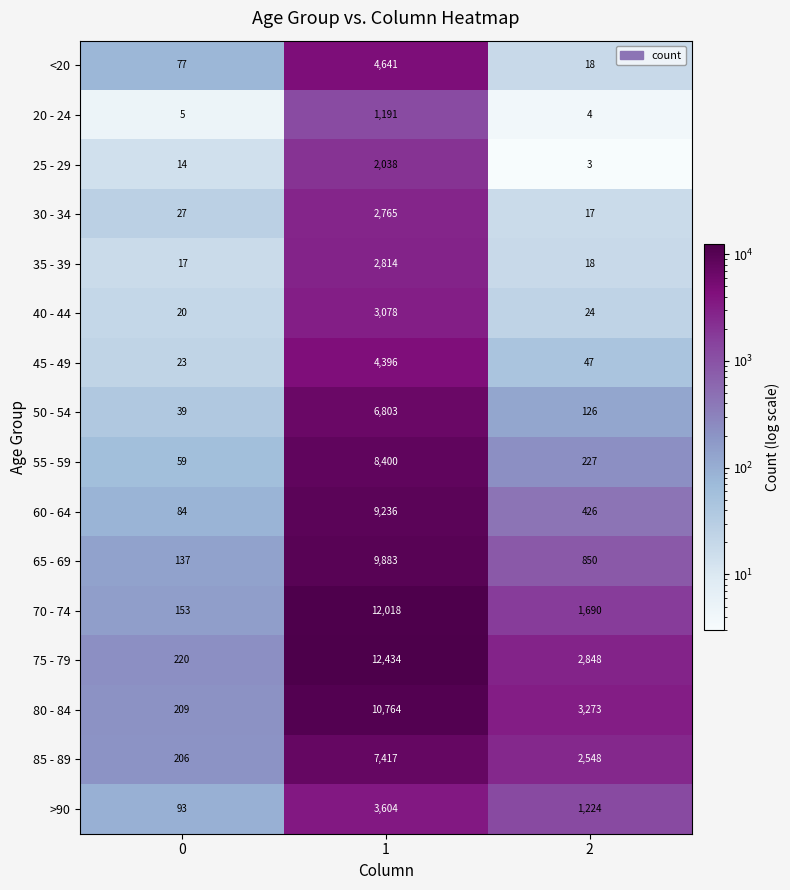

Which series has the largest total across all categories?

75 - 79